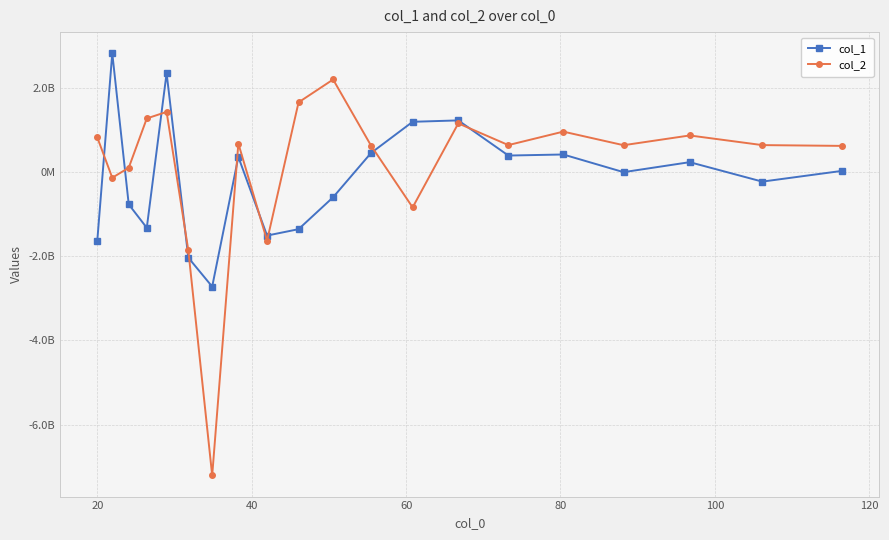

List the series in order of their peak value, highest first.

col_1, col_2